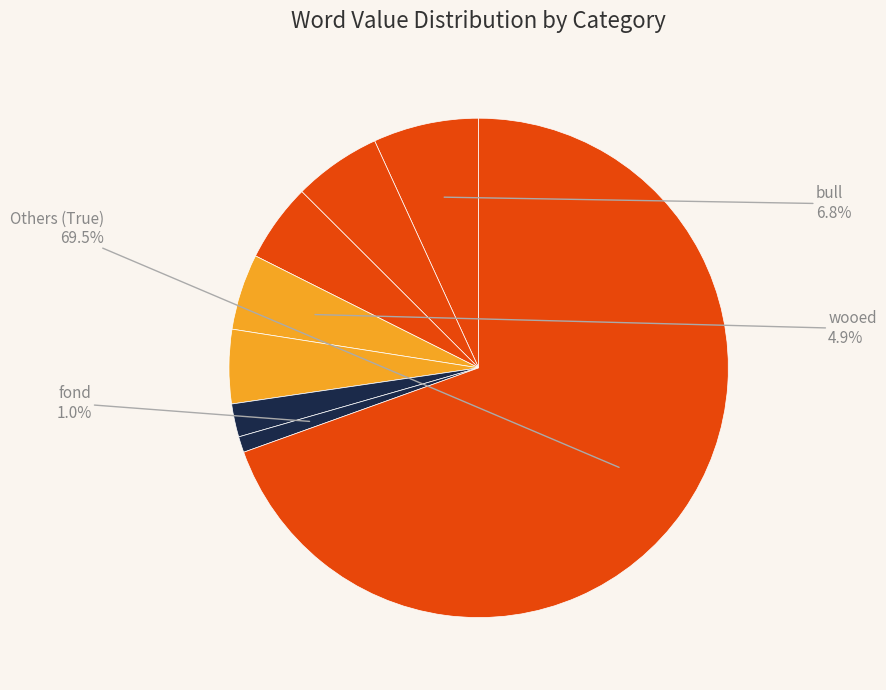

Which slice is the smallest?

fond